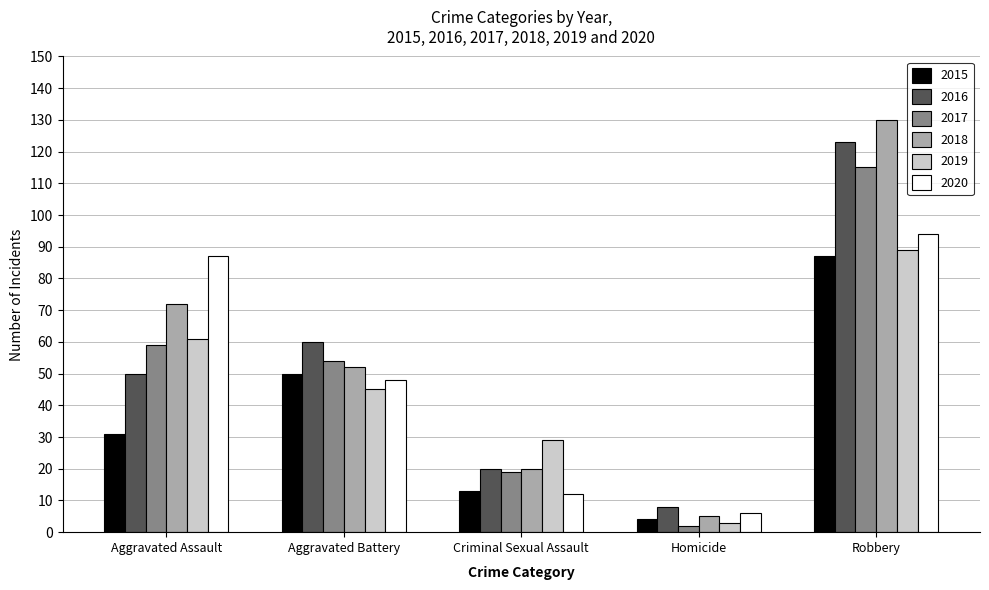

The 2019 series shows 29 at Criminal Sexual Assault. True or false?

True